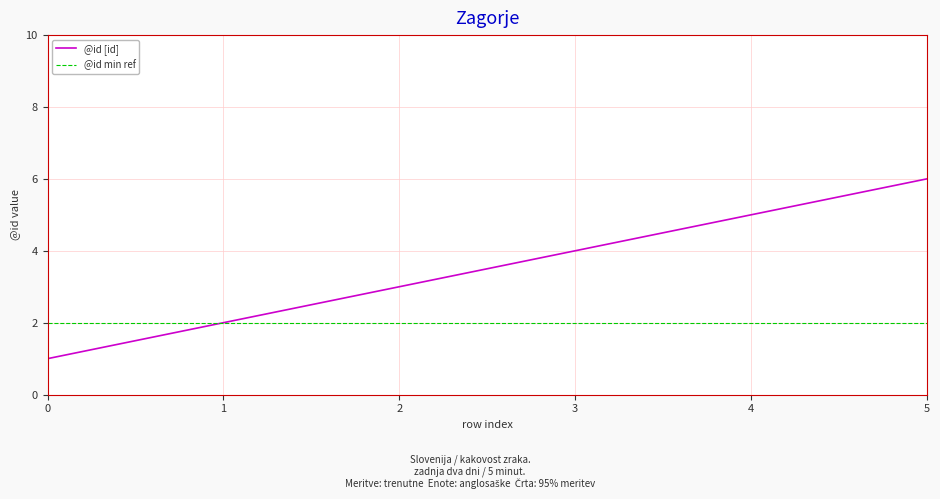

What is the sum of all values?

21